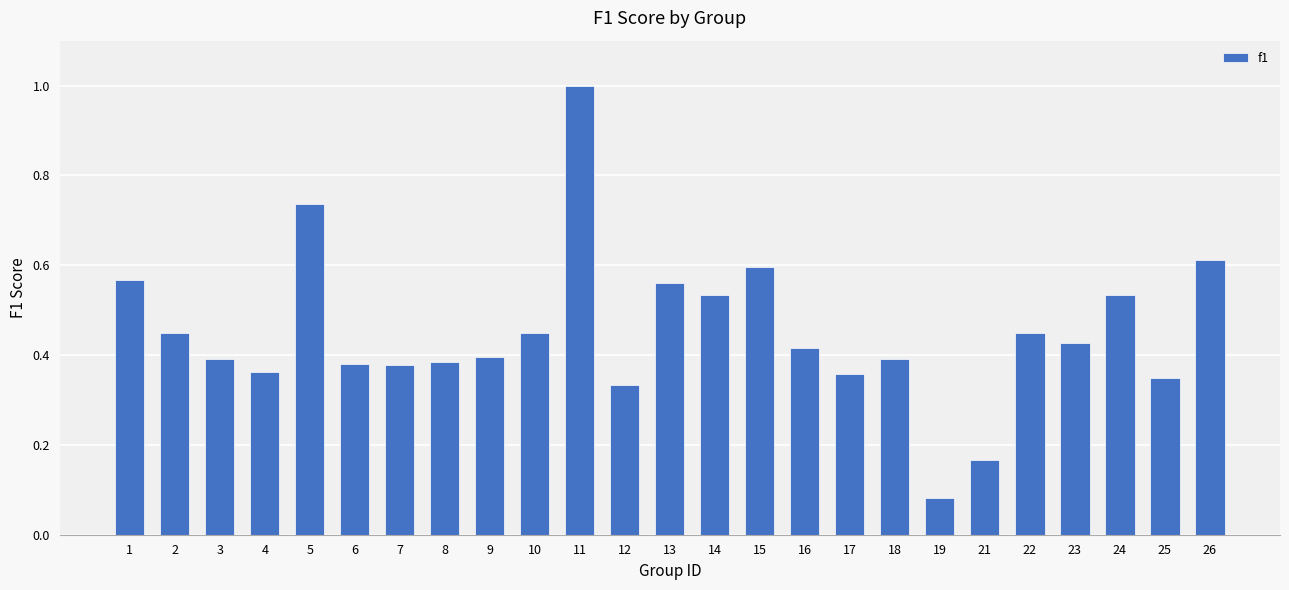

How many data points does each series have?

25